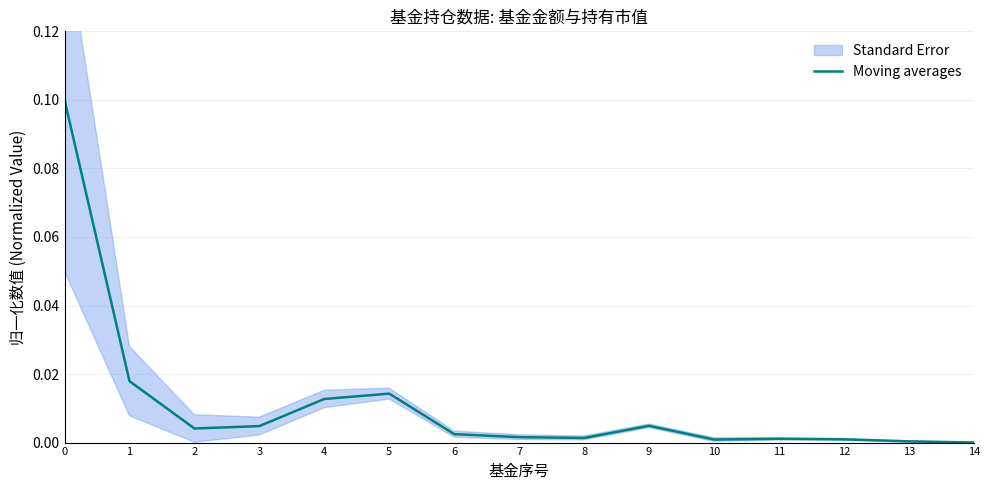

At which label is the value closest to 0?

14